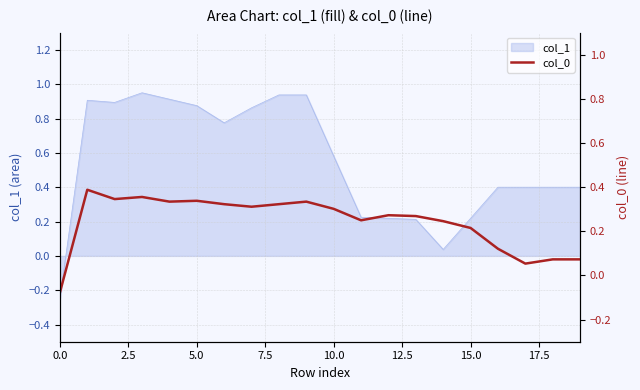

True or false: the data shows 0.1 at 17.

False